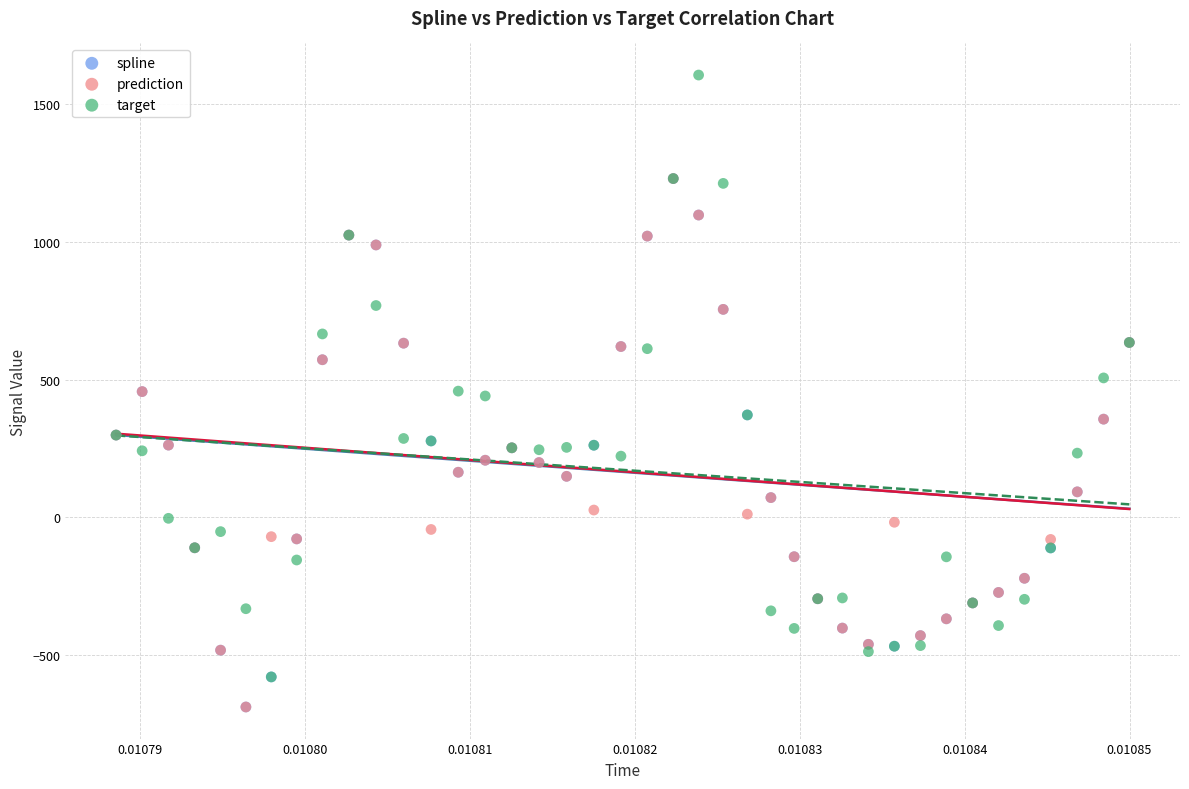

Which series contains the highest Y value?

target